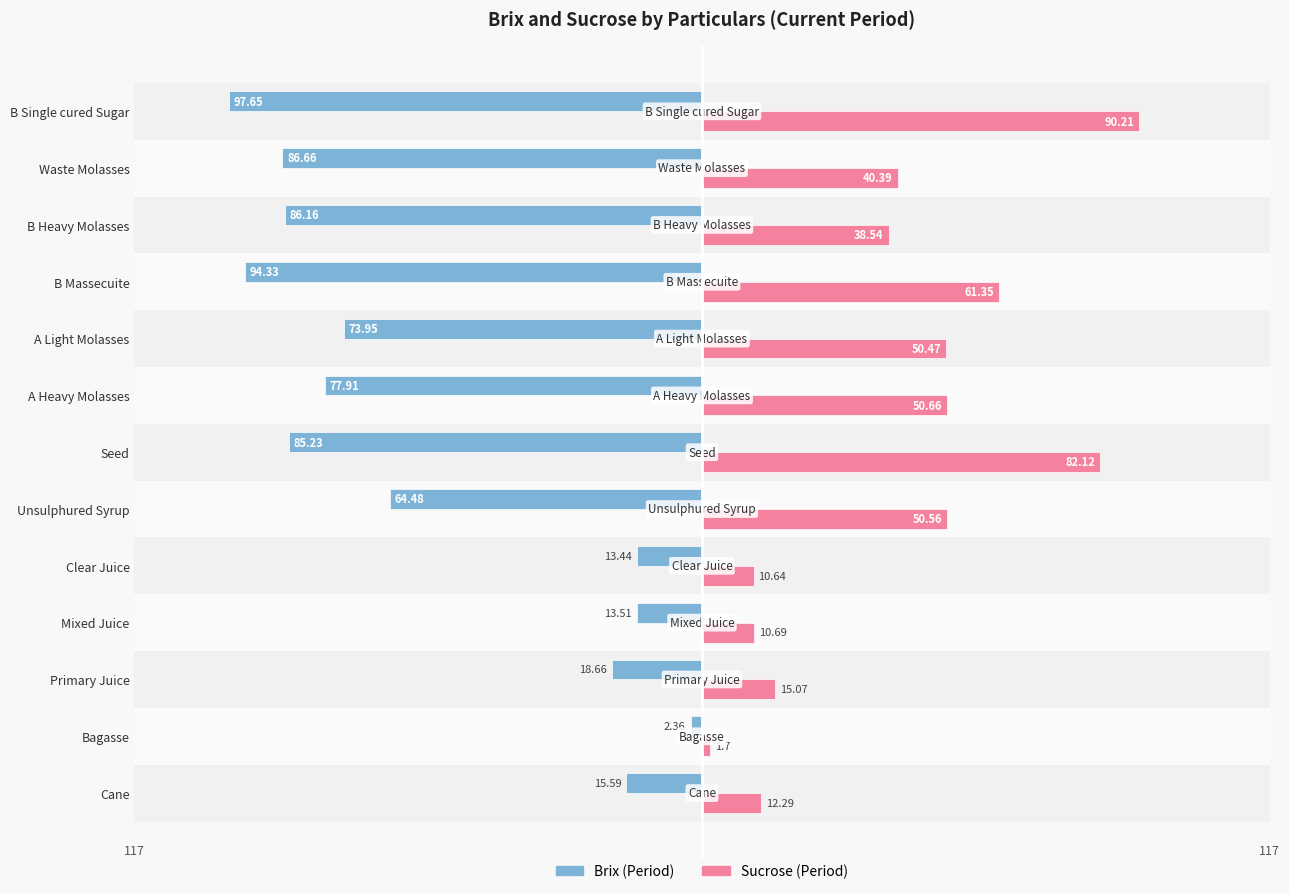

What are all the series names shown in the legend?

Brix (Period), Sucrose (Period)